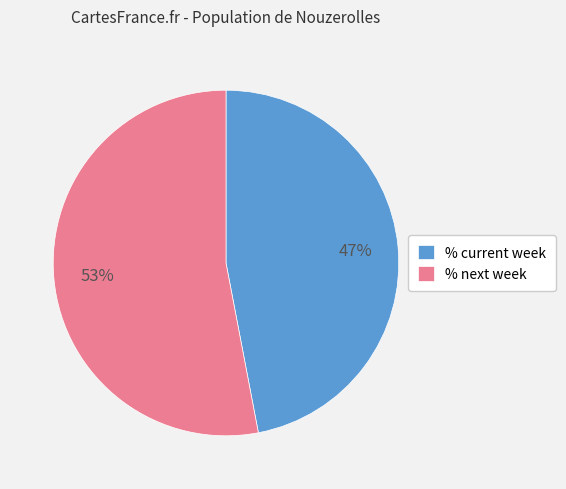

To the nearest percent, what is the average slice percentage?

50%